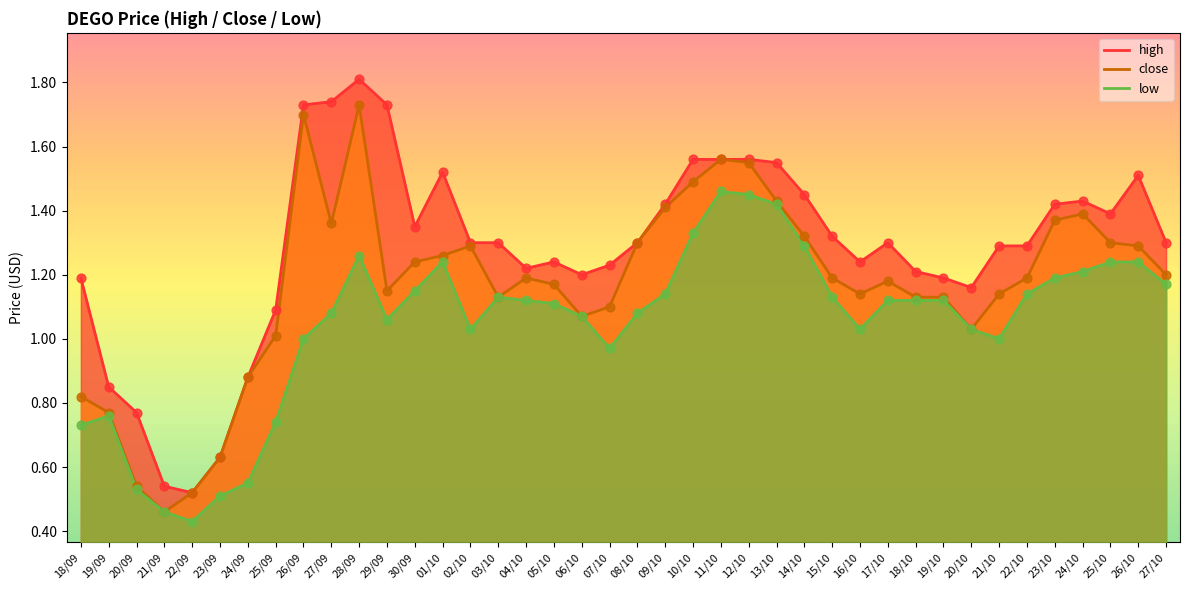

At which category is the sum across all series the highest?

28/09